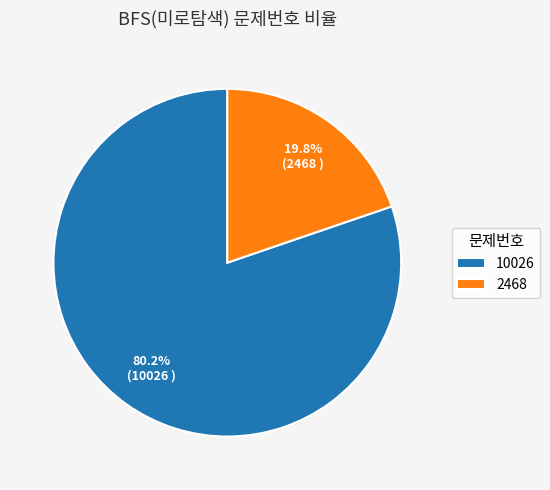

To the nearest percent, what portion does 10026 represent?

80%